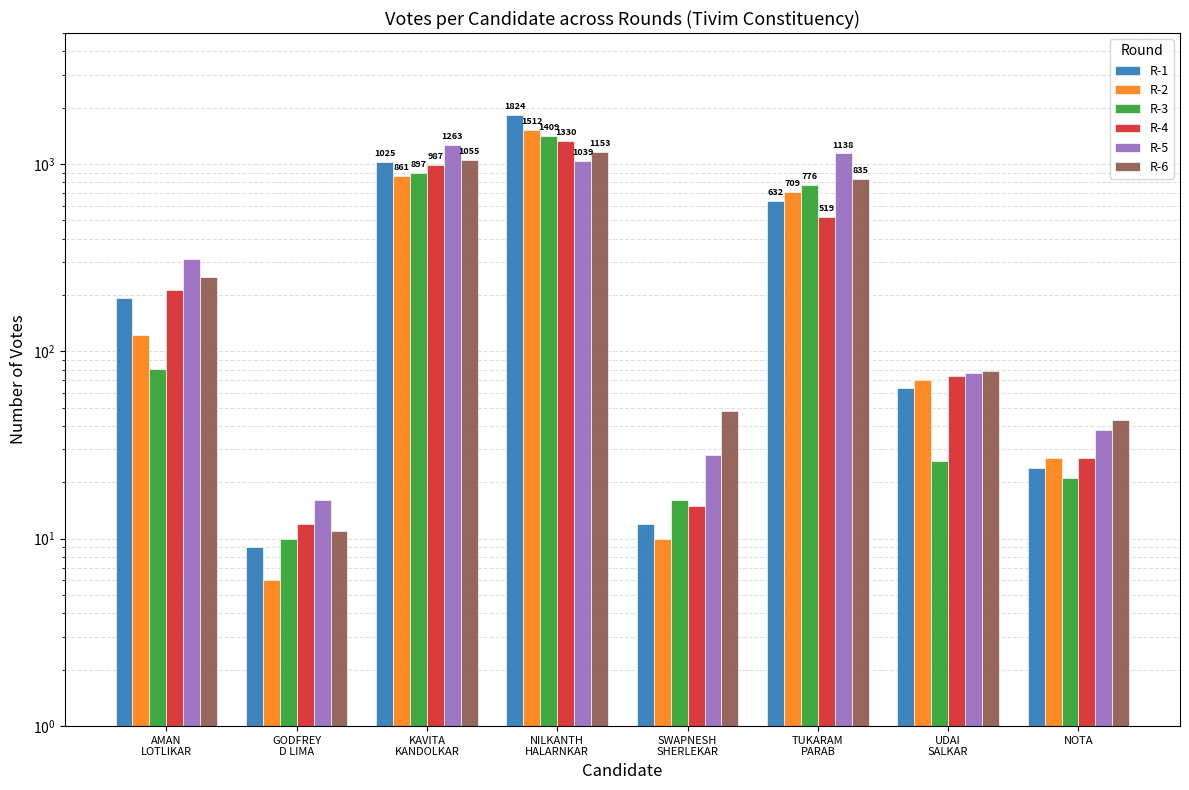

Between KAVITA
KANDOLKAR and NILKANTH
HALARNKAR, which series saw the biggest shift?

R-1